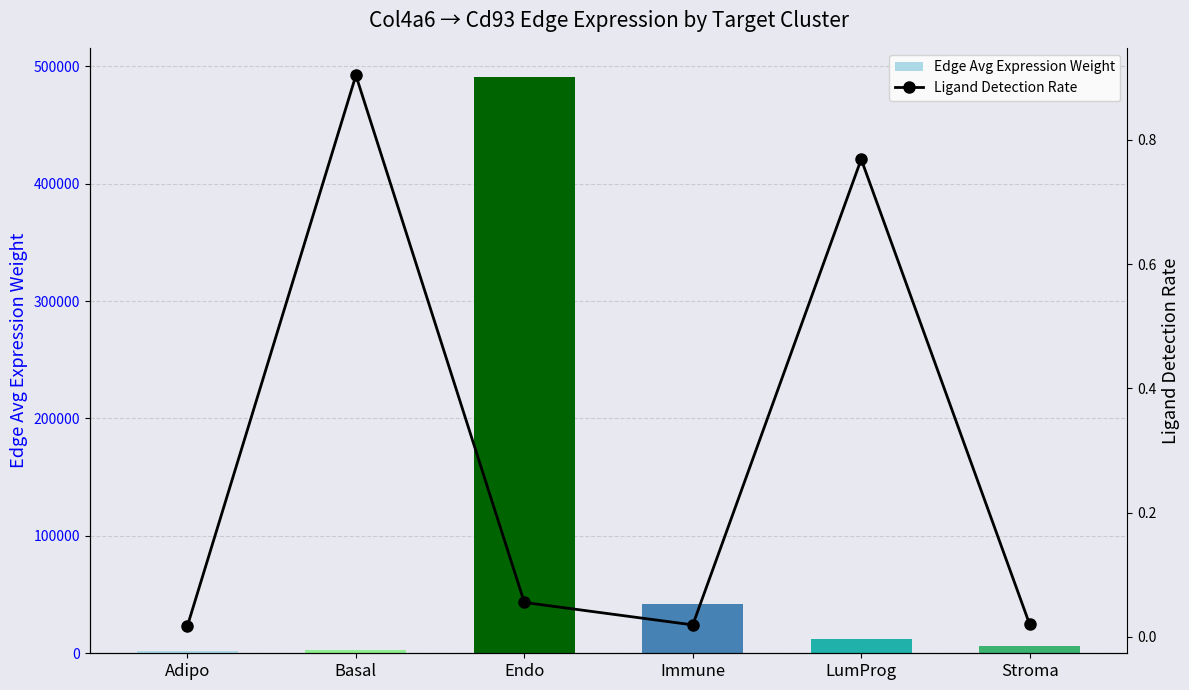

What is the difference between the highest and lowest values at LumProg?

12147.0